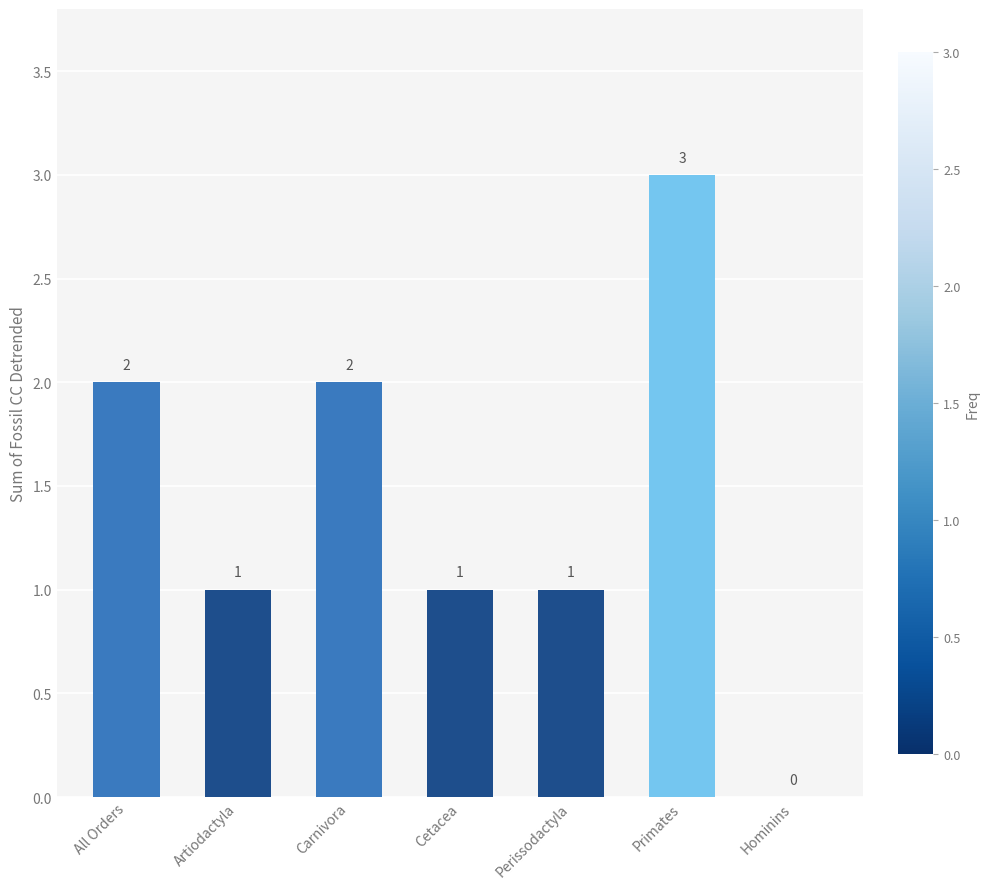

Count the number of data series in this chart.

1